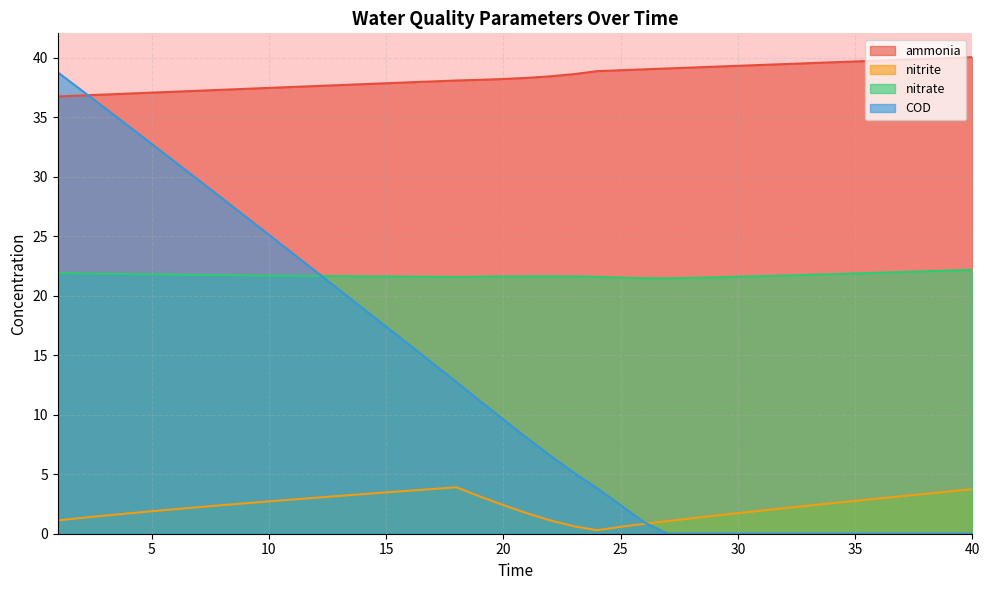

The value of nitrate at 10 is 21.7. True or false?

True